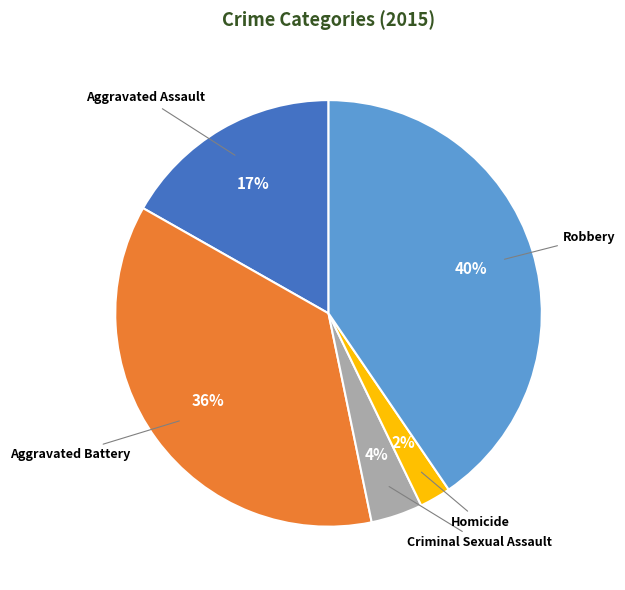

Is there a majority slice in this chart?

No